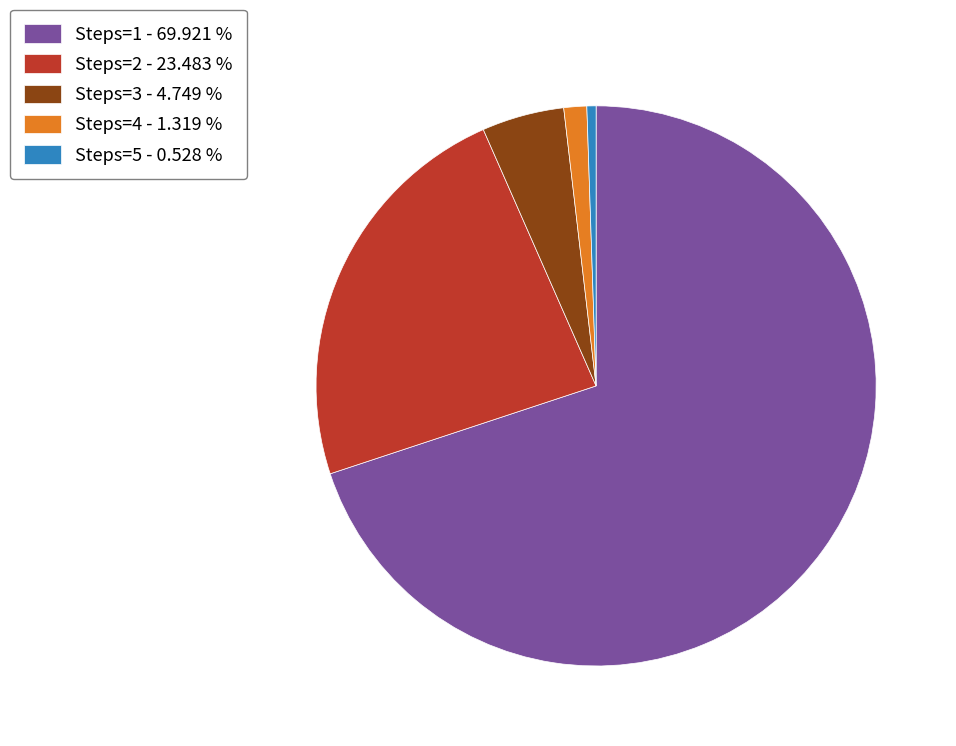

Do Steps=4 - 1.319 % and Steps=5 - 0.528 % together represent more than half of the pie?

No